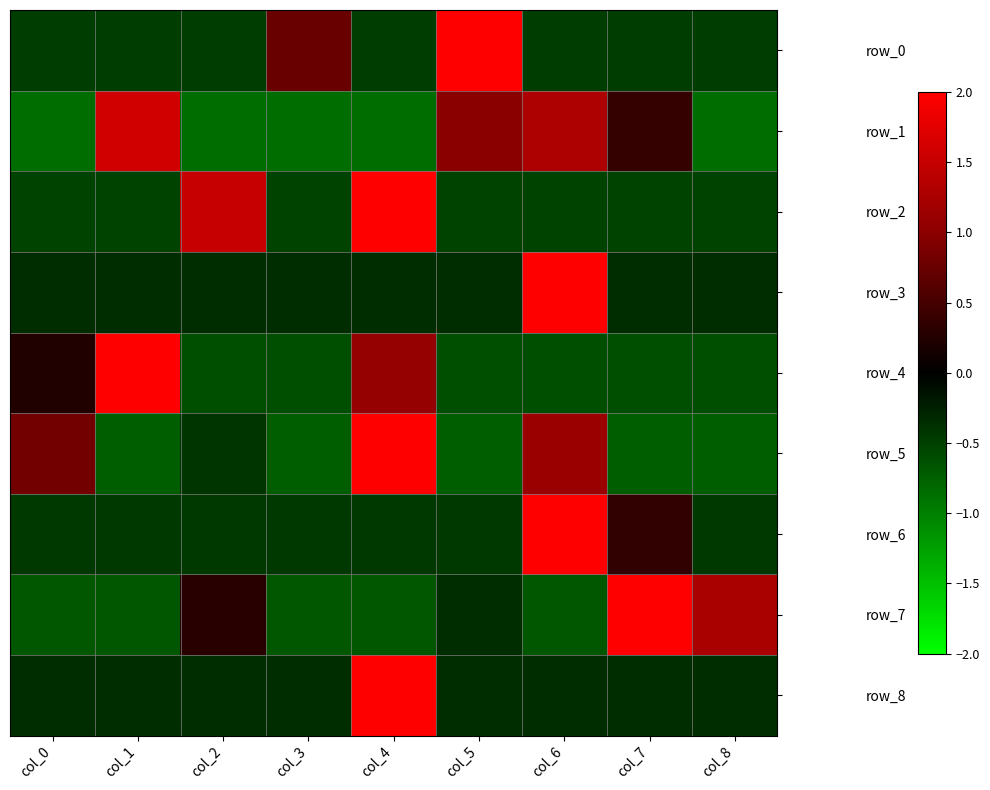

Is it true that row_7 equals -0.7 at col_3?

True